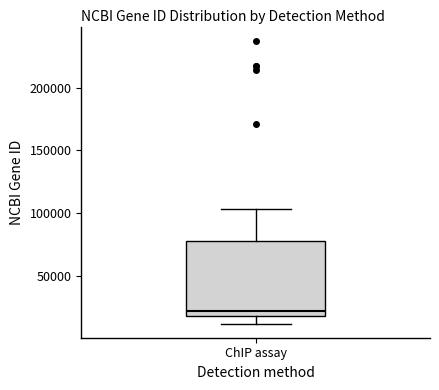

Where is the lower edge of the box for ChIP assay on the y-axis? The values are not printed on the chart, so give them approximately, as read against the axis.

20000